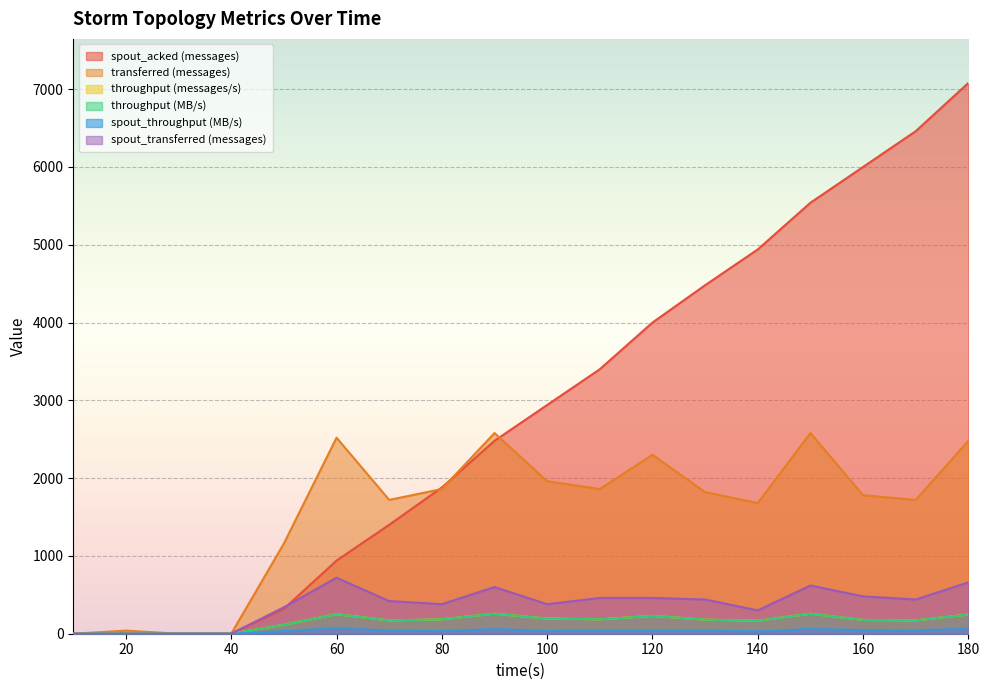

True or false: transferred (messages) has a value of 0 at 40.

True